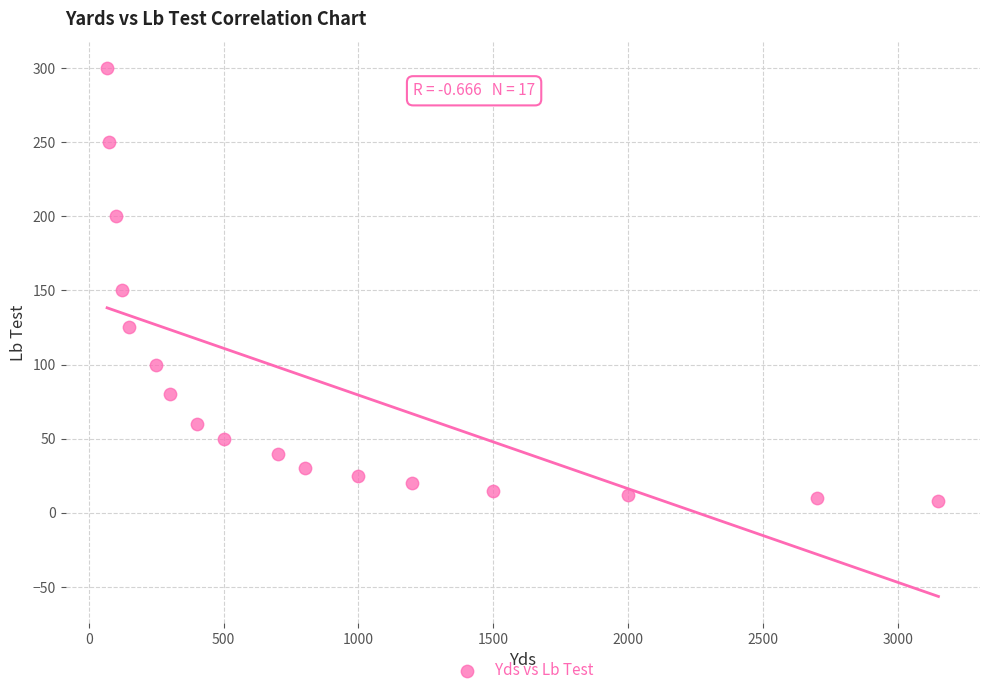

What Y value in the scatter plot is closest to 154?

150